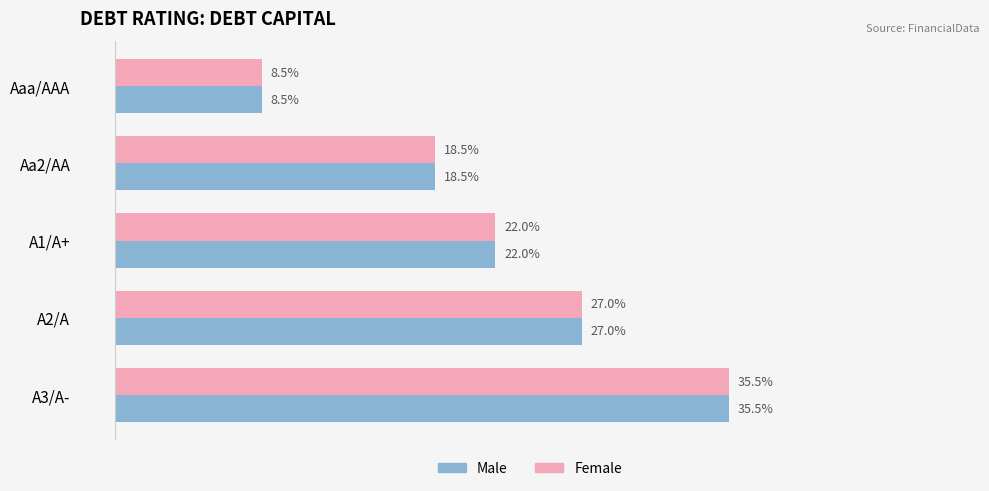

At how many categories does at least one series exceed 0?

5